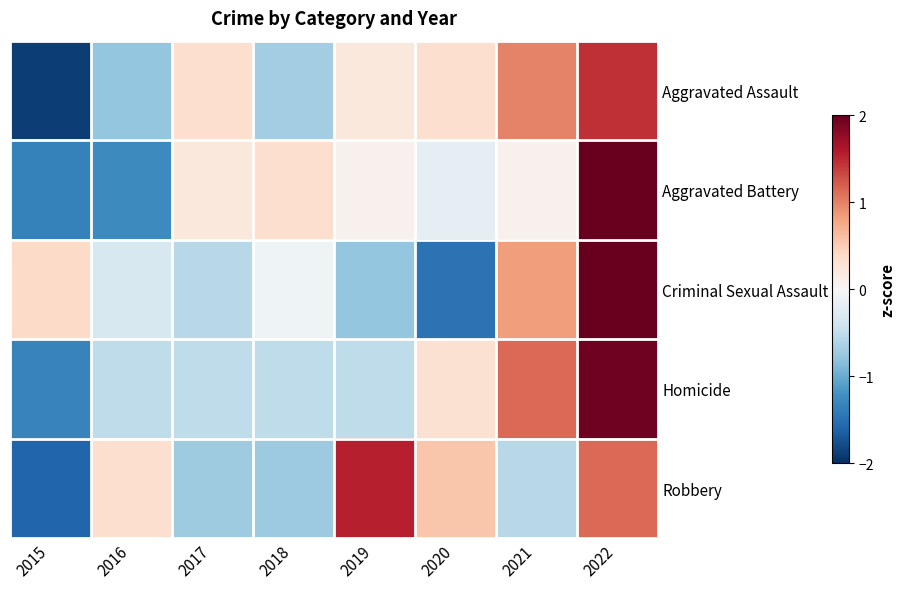

Reading right to left, transcribe all the data shown in this chart.

Aggravated Assault: 2022=1.5	2021=1.0	2020=0.3	2019=0.2	2018=-0.7	2017=0.3	2016=-0.8	2015=-1.9
Aggravated Battery: 2022=2.1	2021=0.1	2020=-0.2	2019=0.1	2018=0.3	2017=0.2	2016=-1.3	2015=-1.4
Criminal Sexual Assault: 2022=2.0	2021=0.8	2020=-1.5	2019=-0.8	2018=-0.1	2017=-0.5	2016=-0.3	2015=0.4
Homicide: 2022=1.9	2021=1.1	2020=0.3	2019=-0.5	2018=-0.5	2017=-0.5	2016=-0.5	2015=-1.3
Robbery: 2022=1.1	2021=-0.5	2020=0.5	2019=1.6	2018=-0.7	2017=-0.7	2016=0.3	2015=-1.6